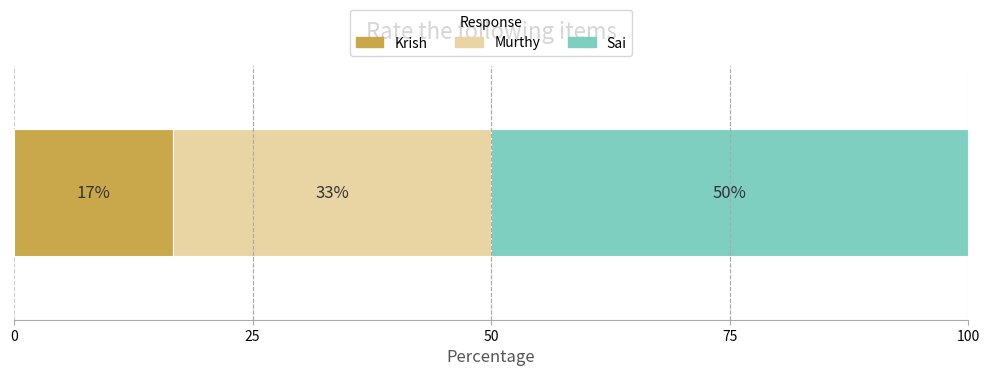

What are all the series names shown in the legend?

Krish, Murthy, Sai